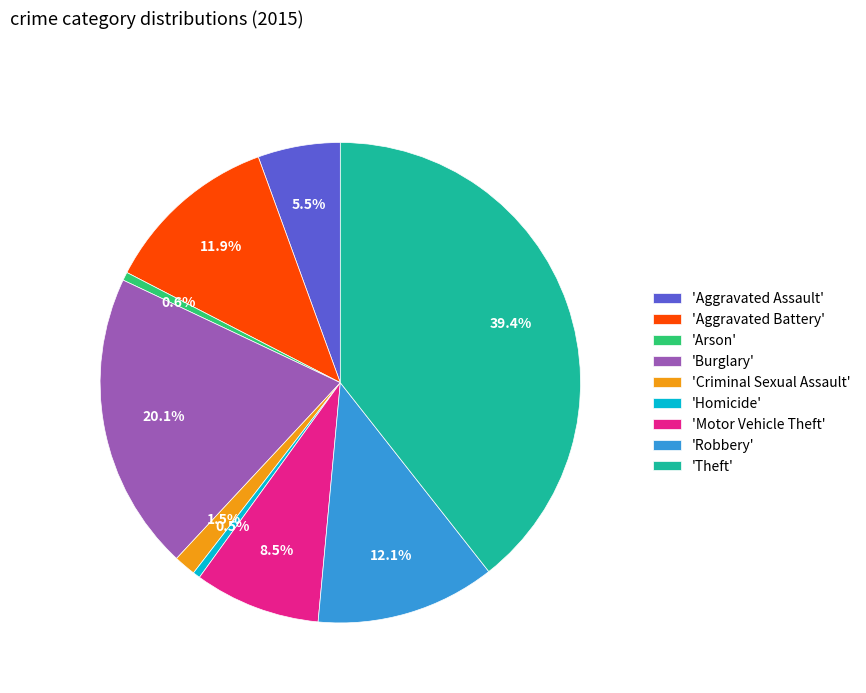

How many segments does this pie chart have?

9